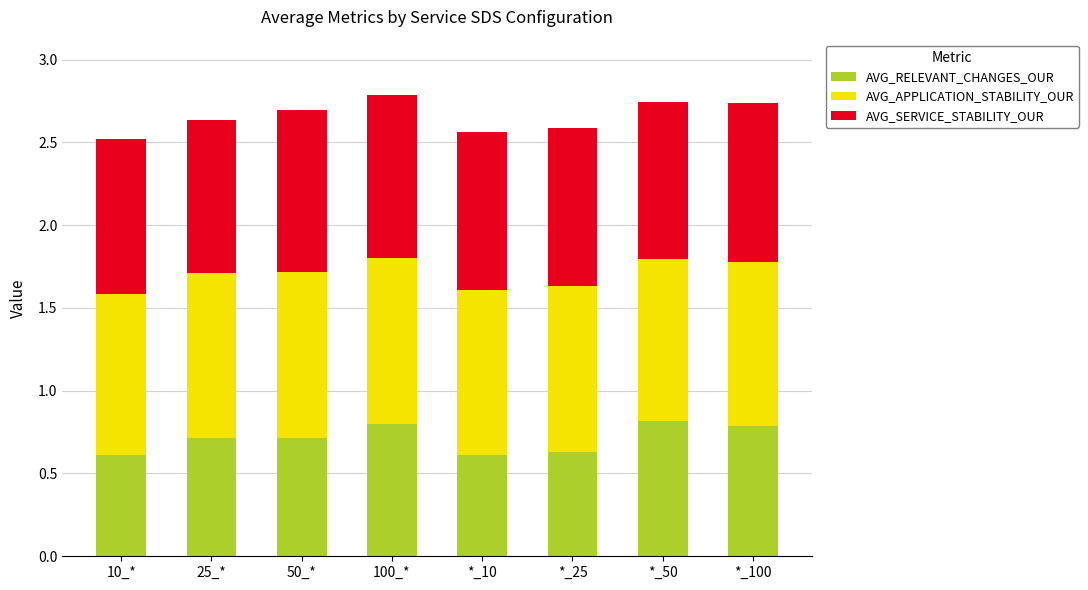

The AVG_RELEVANT_CHANGES_OUR series shows 0.3 at *_10. True or false?

False